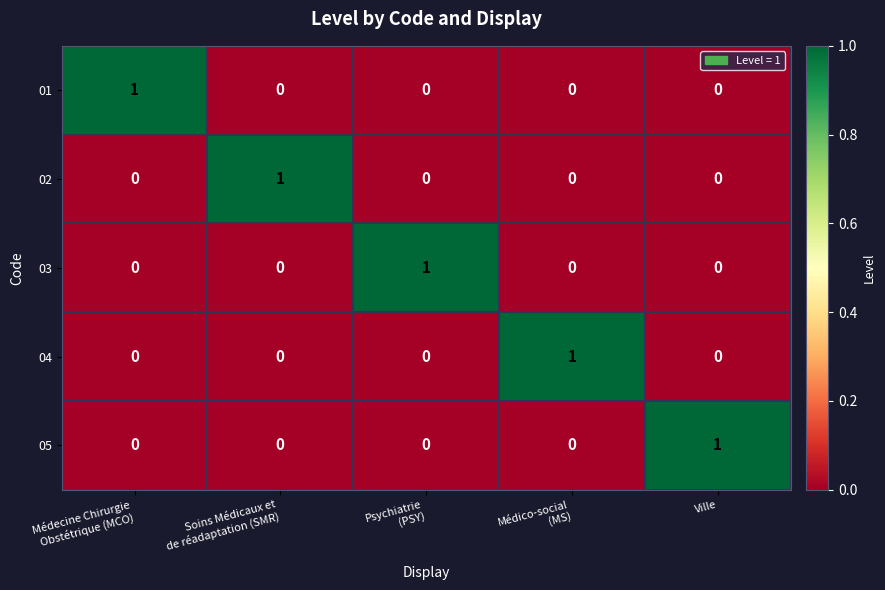

Is it true that 04 equals 1 at Ville?

False